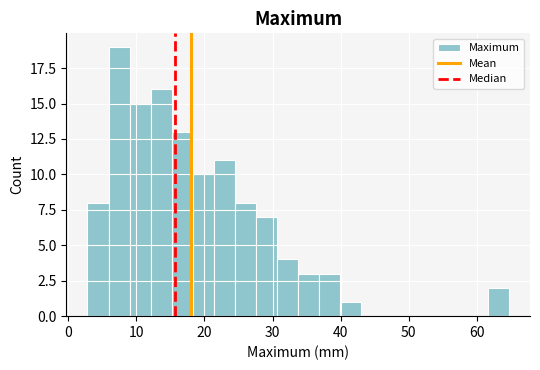

Around what value on the x-axis is the tallest bar? Give the approximate position of its centre, as read against the axis.

7